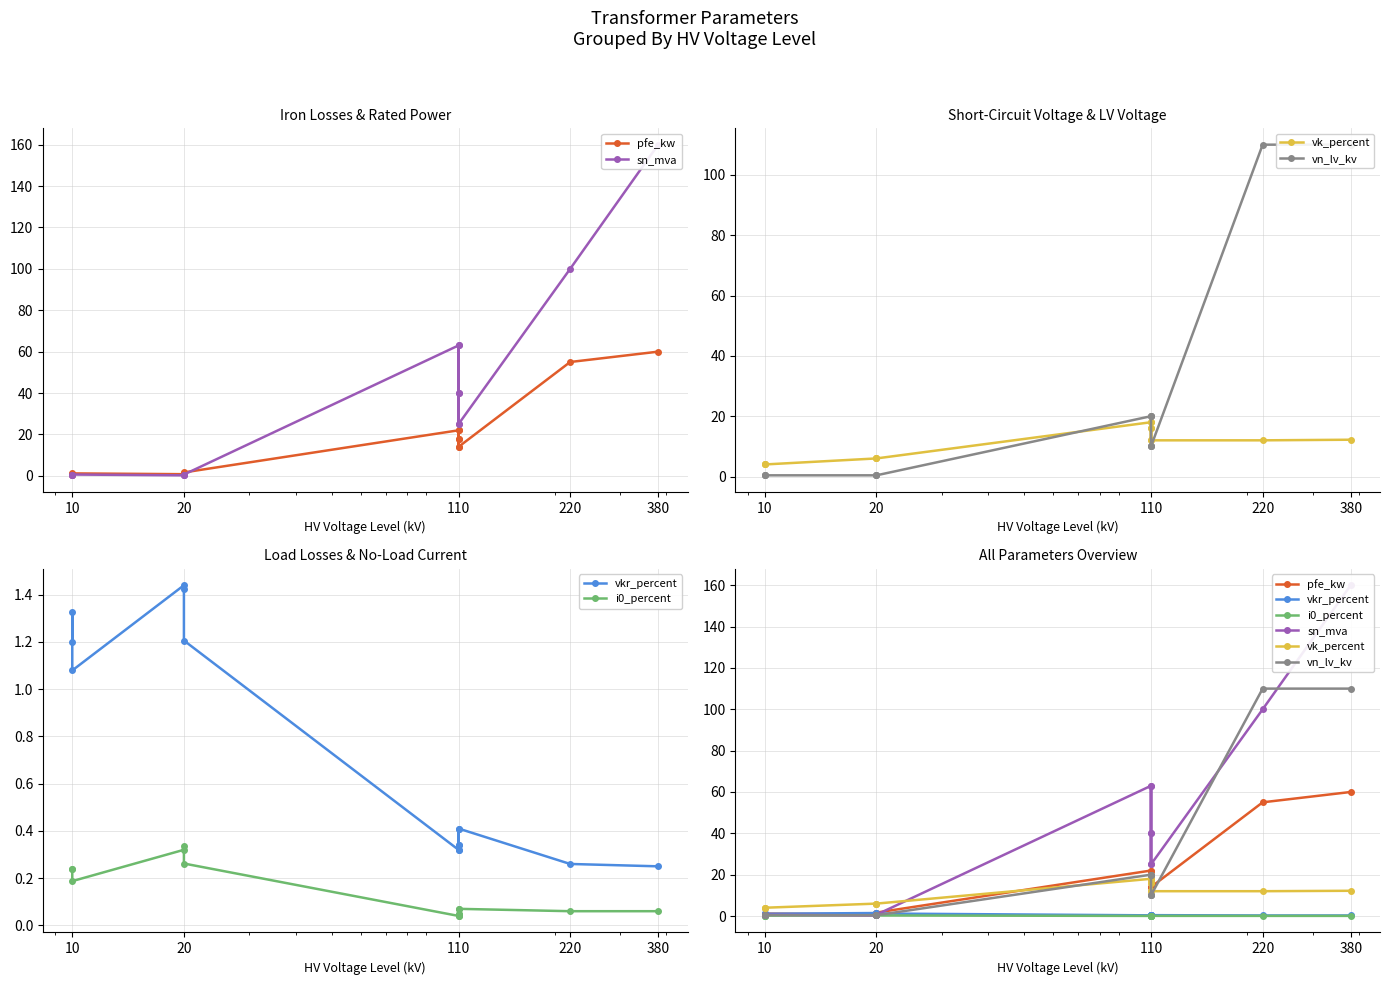

What are all the series names shown in the legend?

pfe_kw, sn_mva, vk_percent, vn_lv_kv, vkr_percent, i0_percent